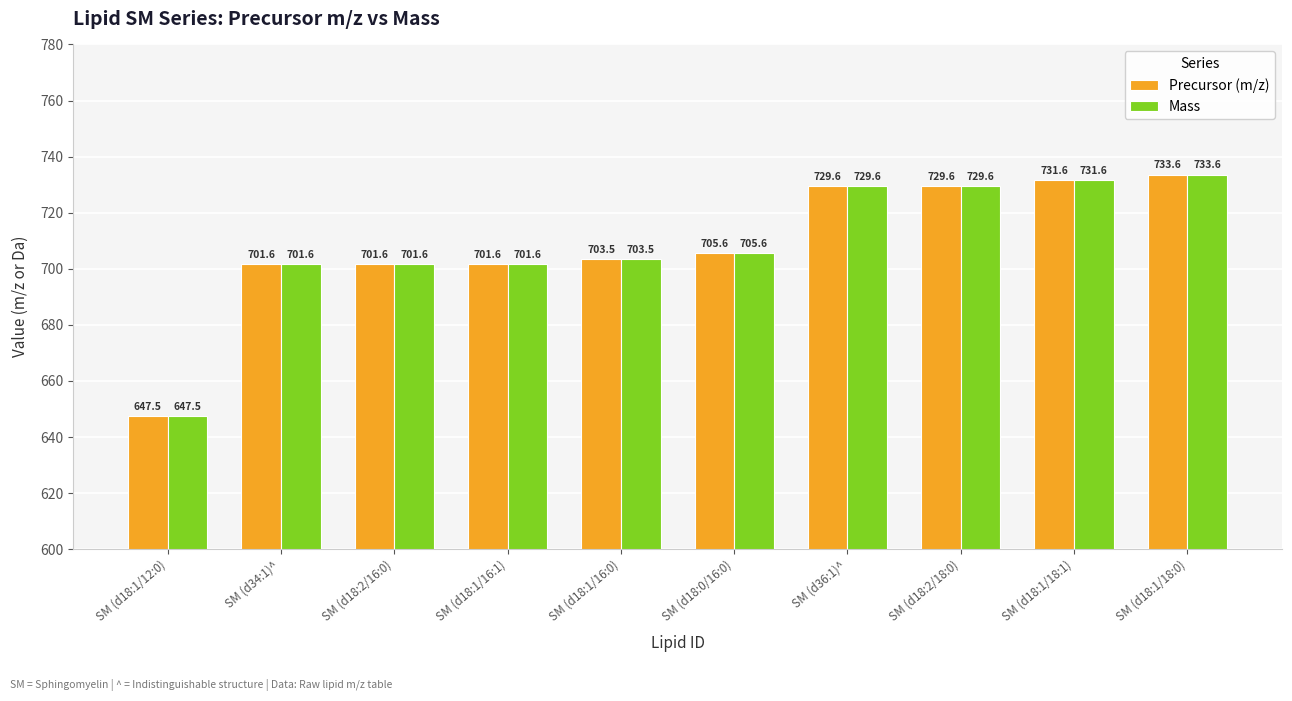

What is the minimum value shown in the chart?

647.5